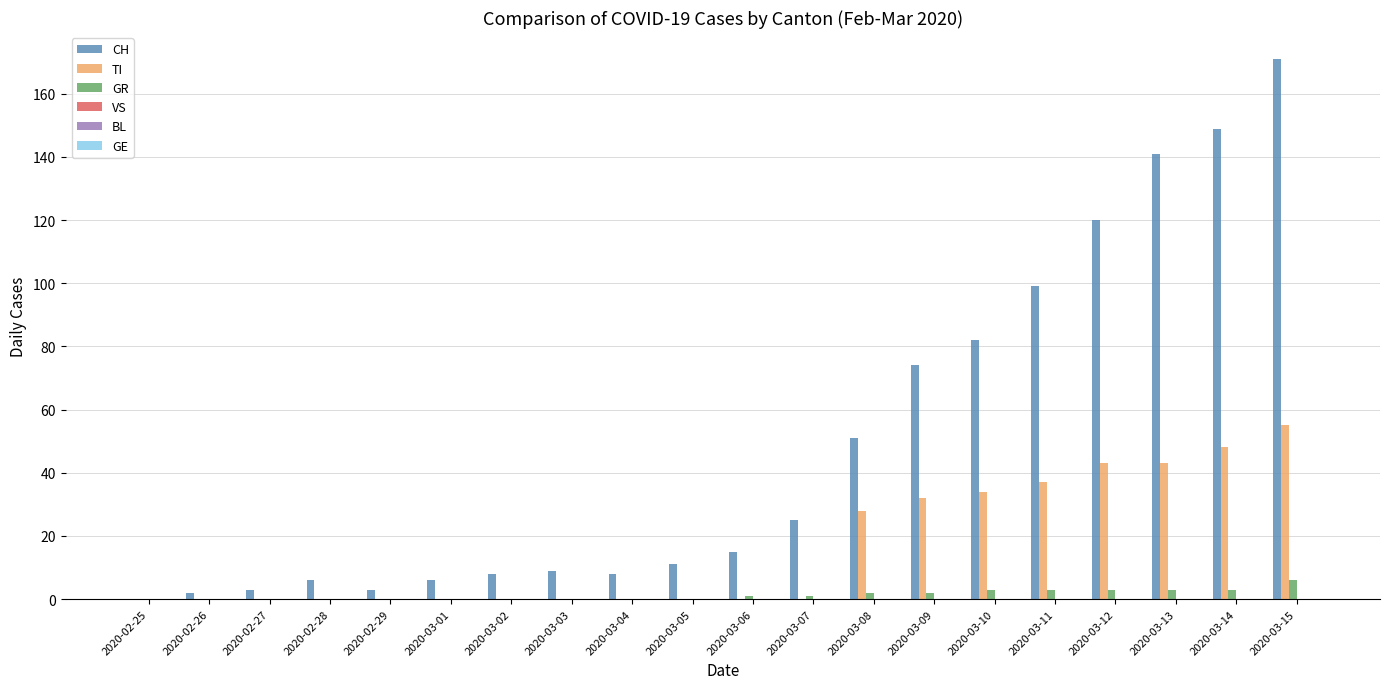

Is it true that TI equals 43 at 2020-03-12?

True